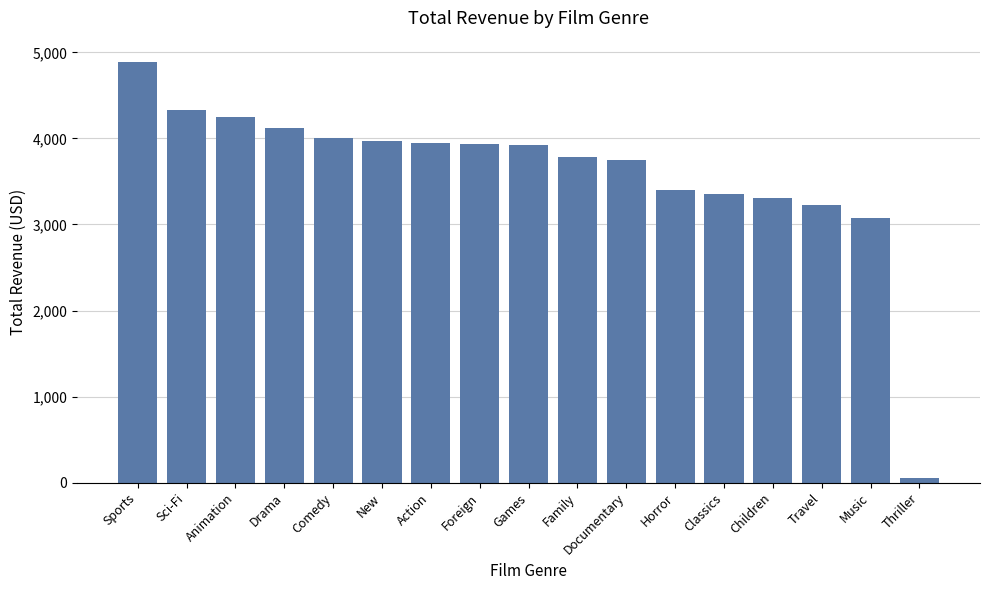

What position from the left is Animation?

3